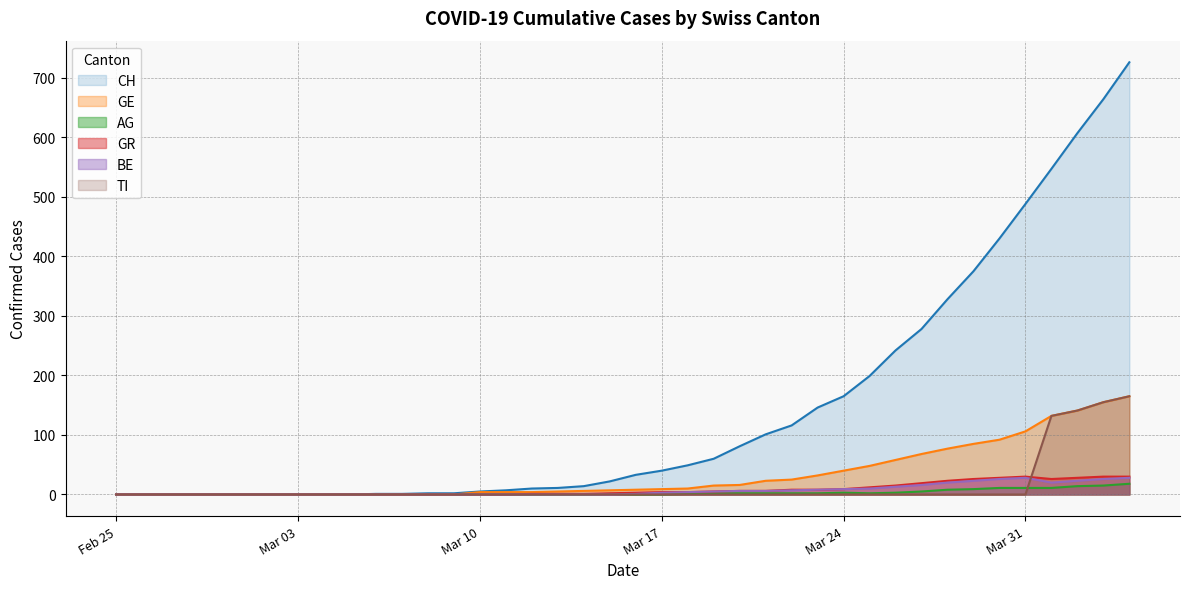

True or false: GR has a value of 16 at 2020-03-29.

False